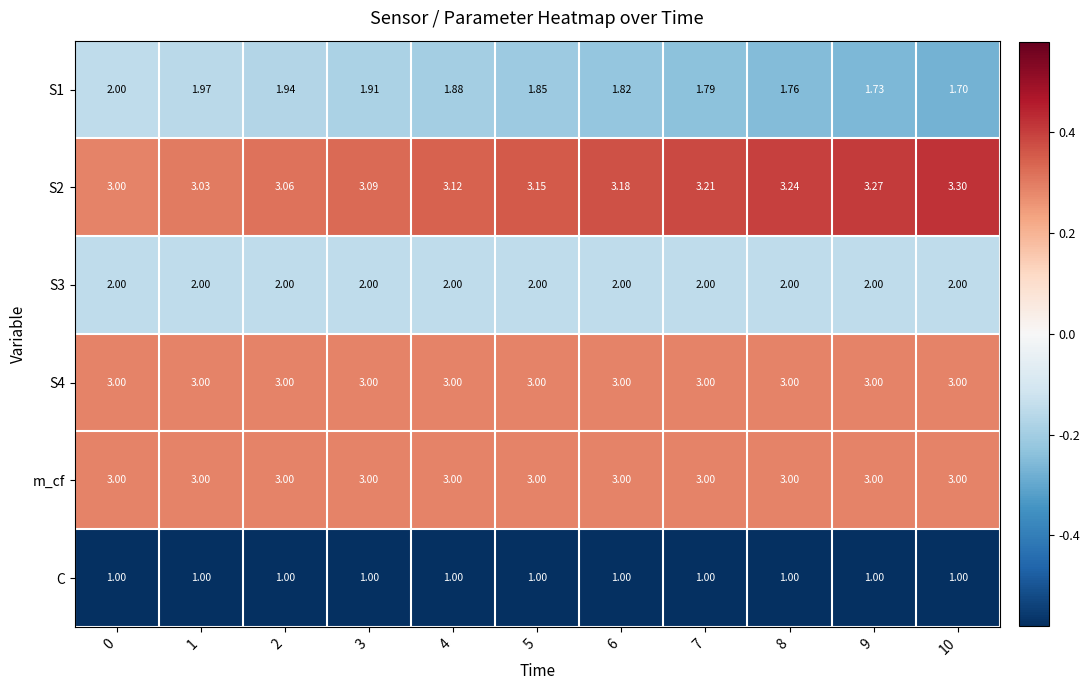

Is the value of m_cf at 6 greater than the value of S3 at 10?

Yes